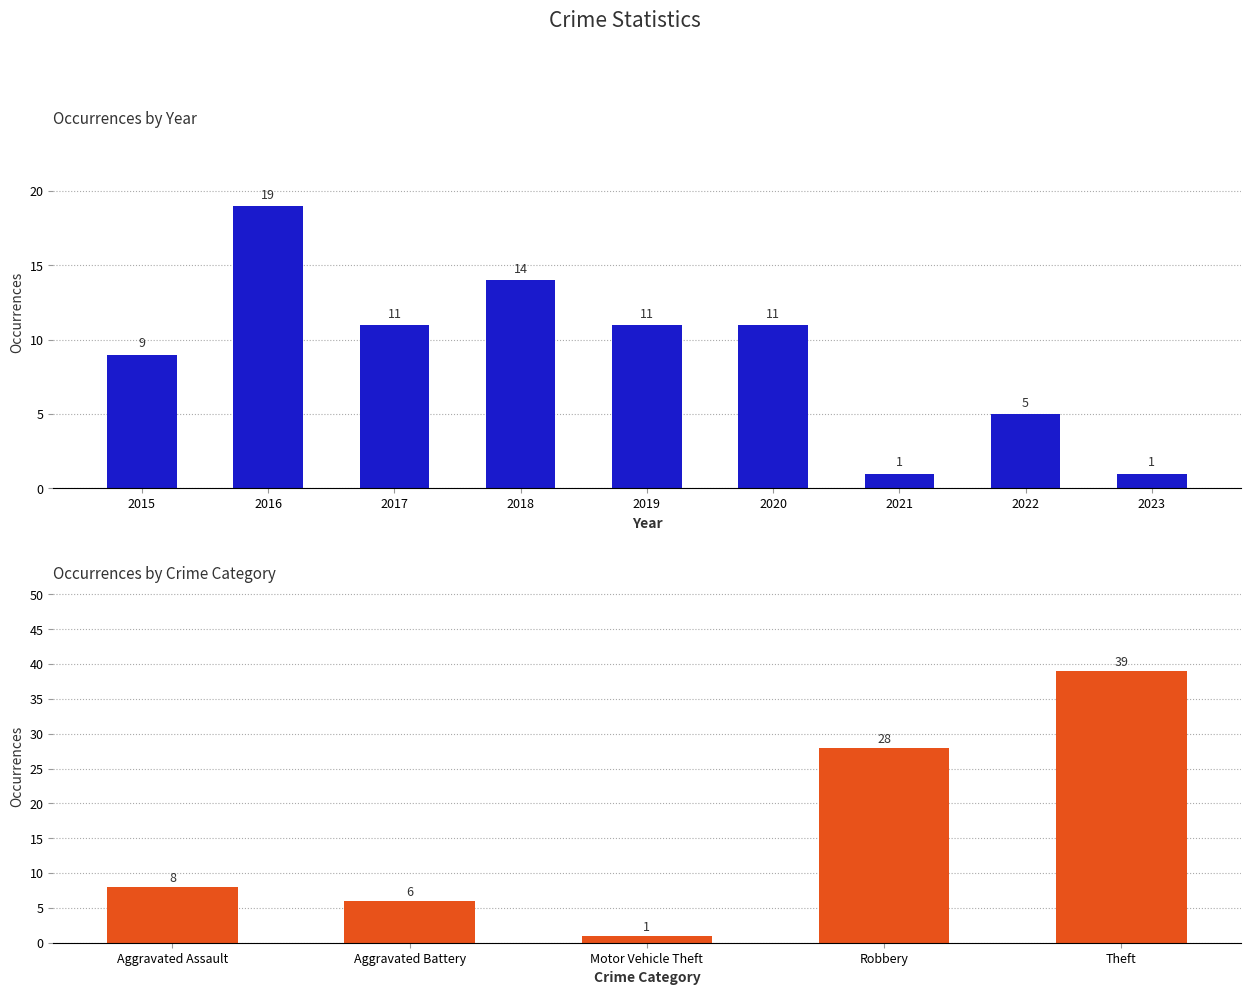

Read the value at 2018, to the nearest 5.

15